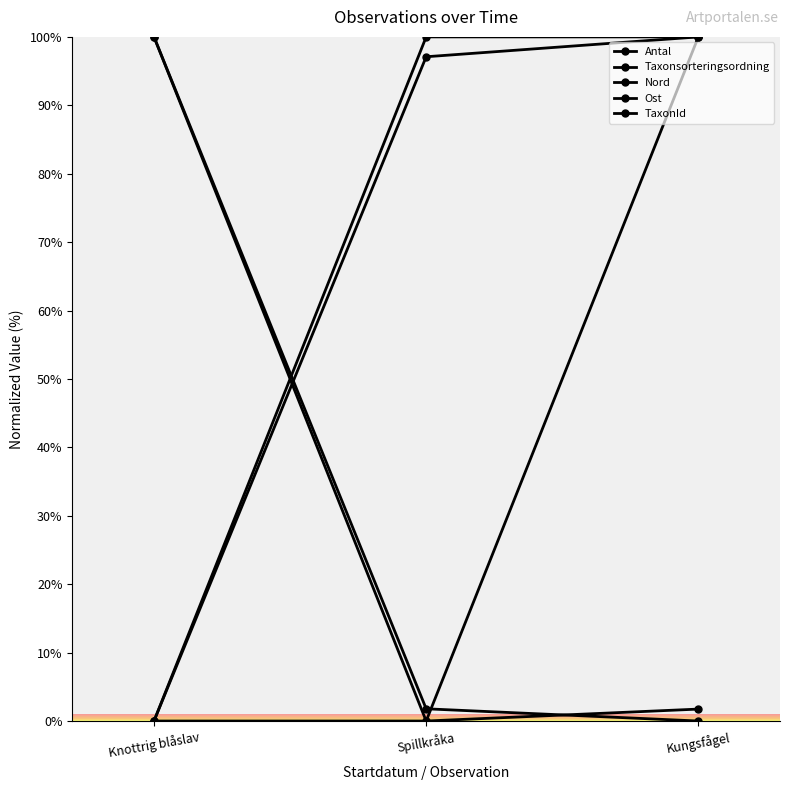

What is the maximum value for Antal?

100.0